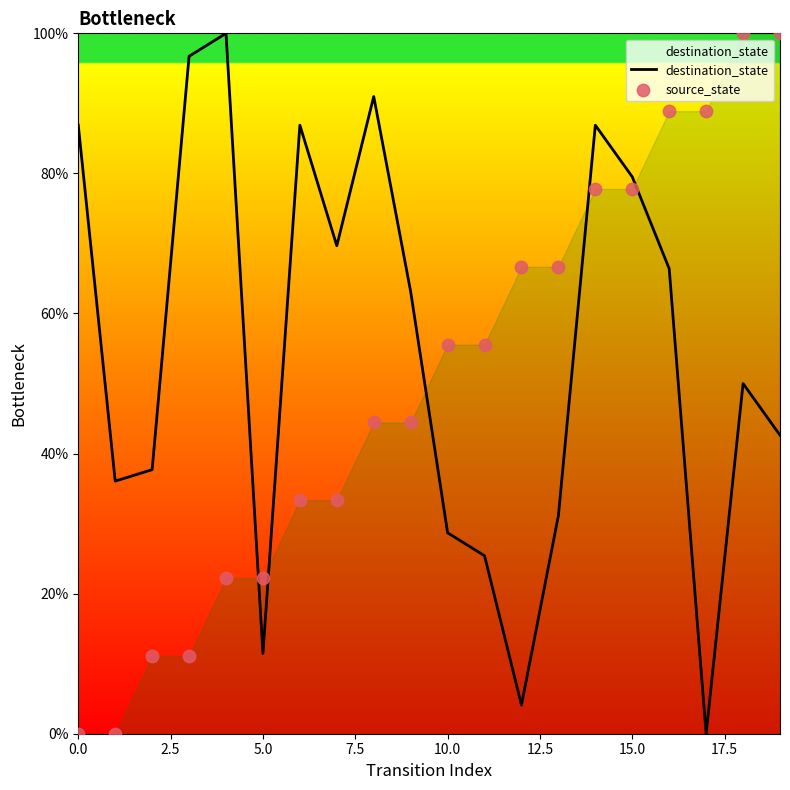

The value of destination_state at 10.0 is 28.7. True or false?

True